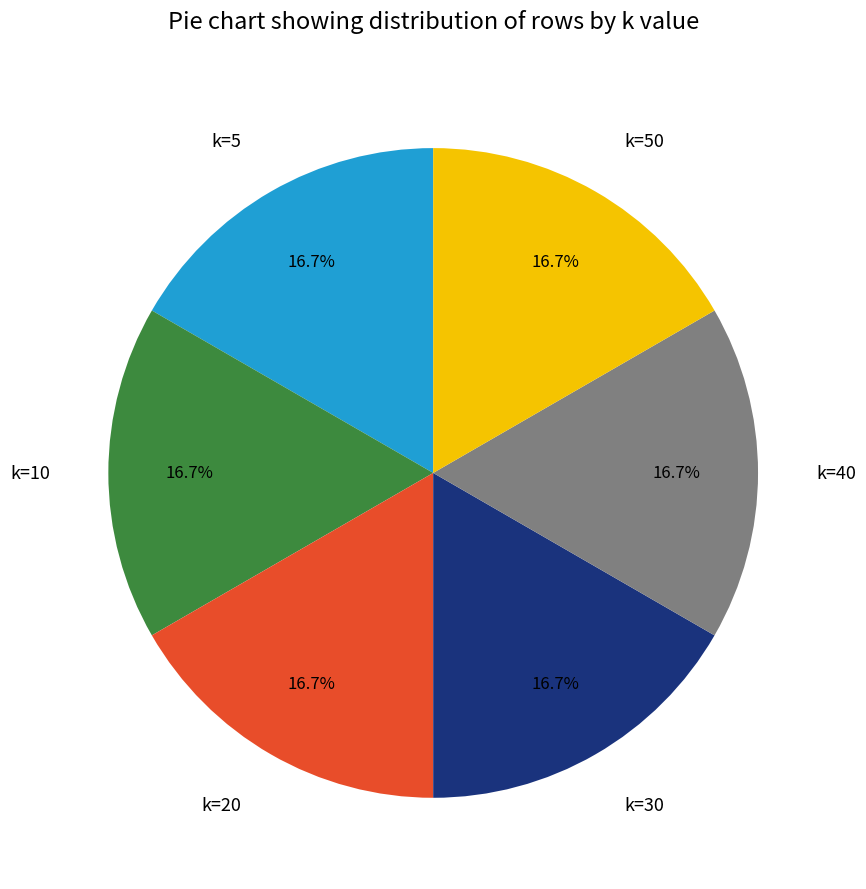

Is there any slice that represents more than half of the pie?

No